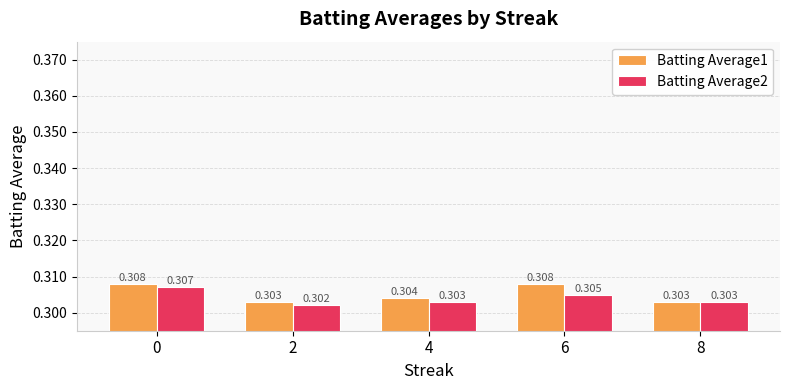

List the series in order of their peak value, highest first.

Batting Average1, Batting Average2